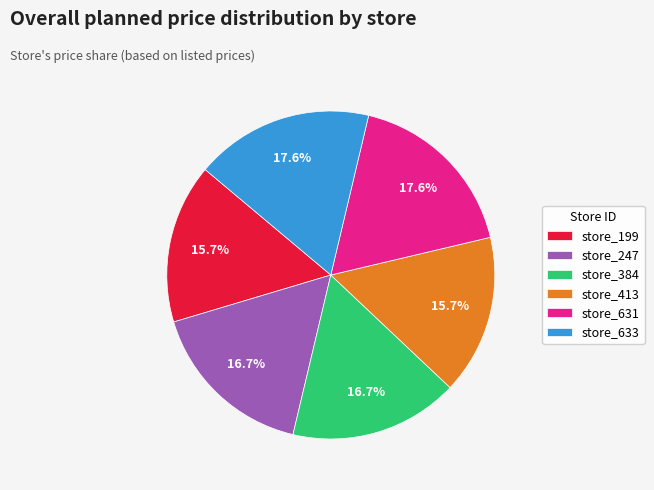

Is there a majority slice in this chart?

No